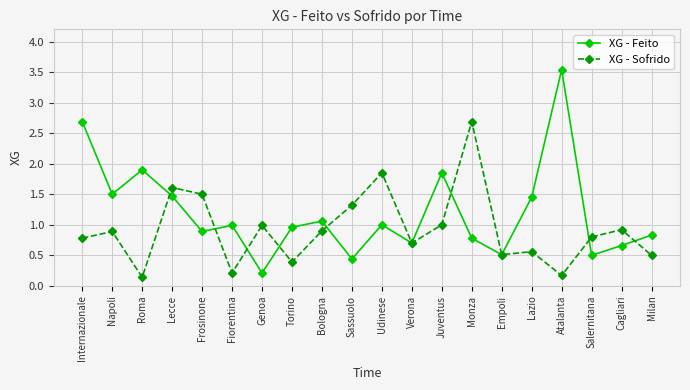

What is the average value of the XG - Sofrido series?

0.9